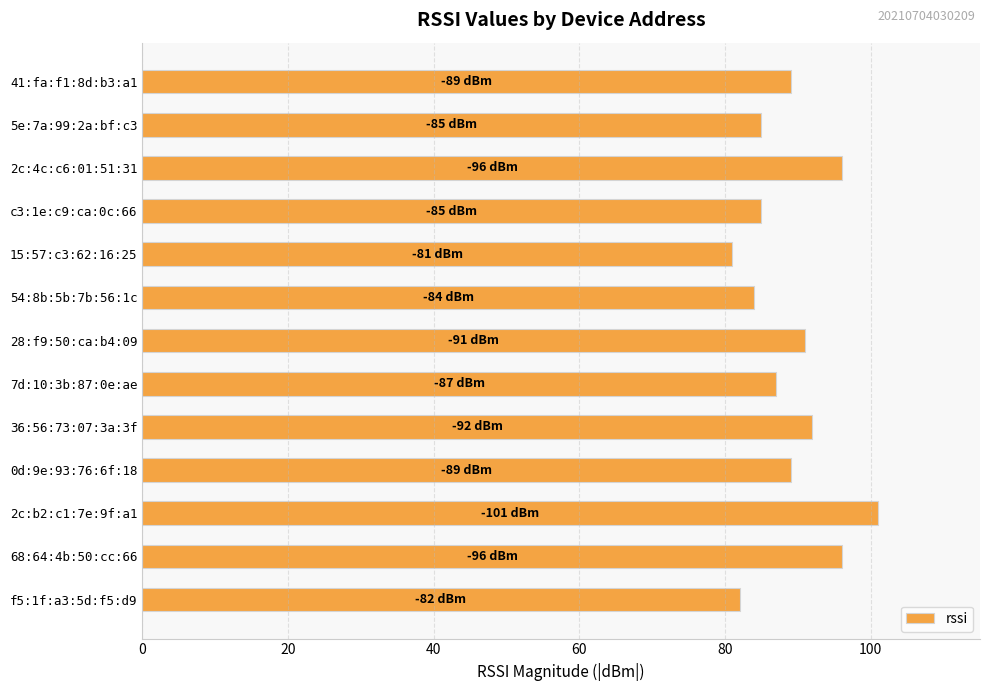

What is the value of the 10th bar from the top?

89